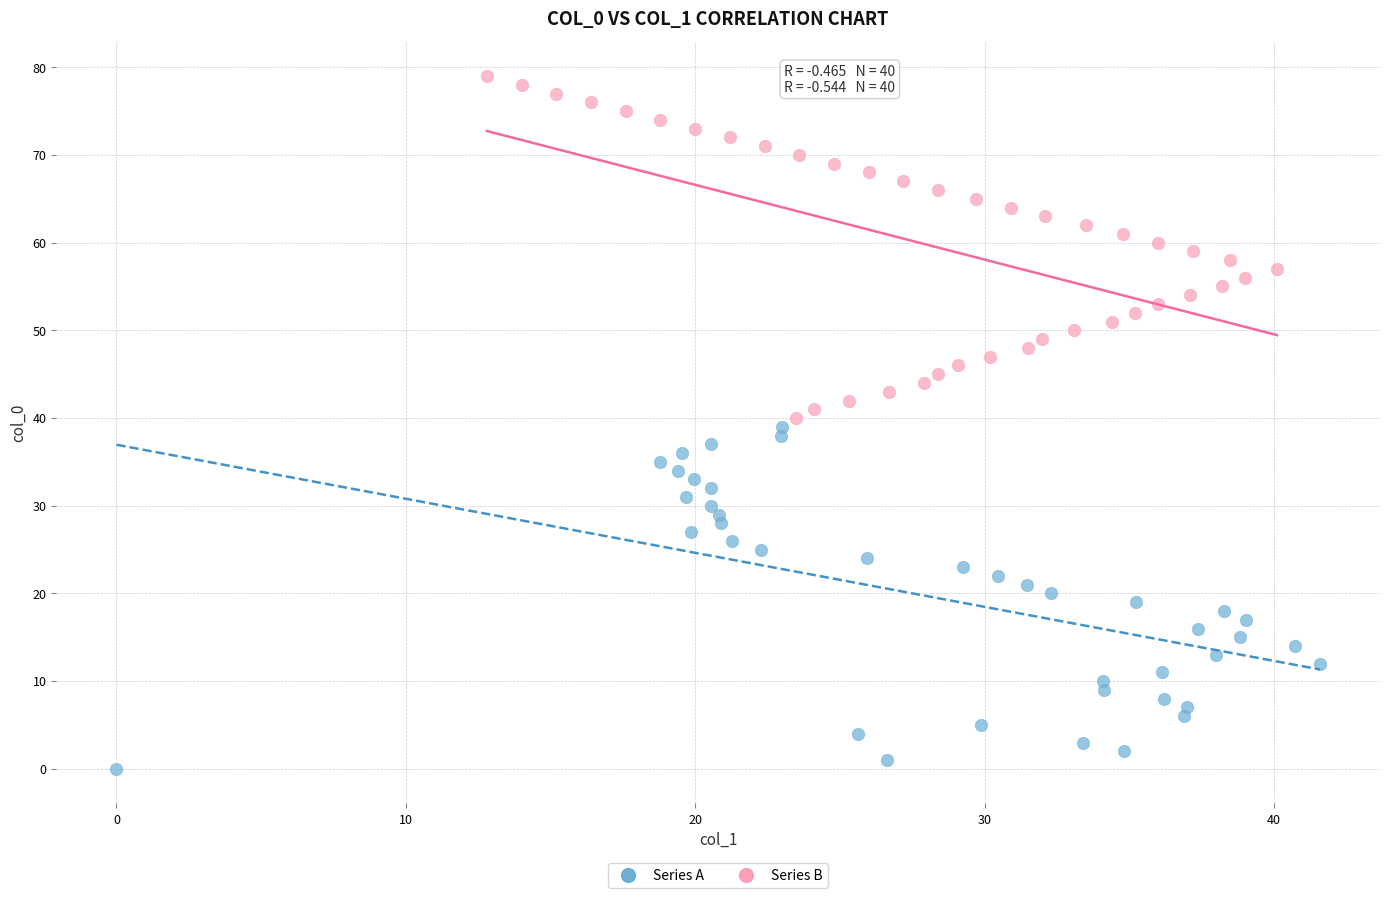

Which series contains the lowest Y value?

Series A